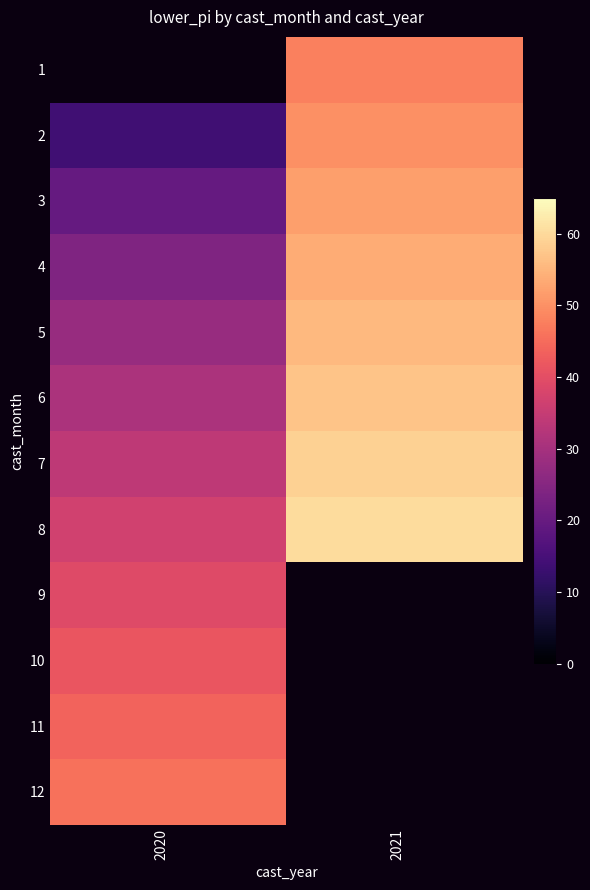

Where is 4 nearest to the value 38?

2020